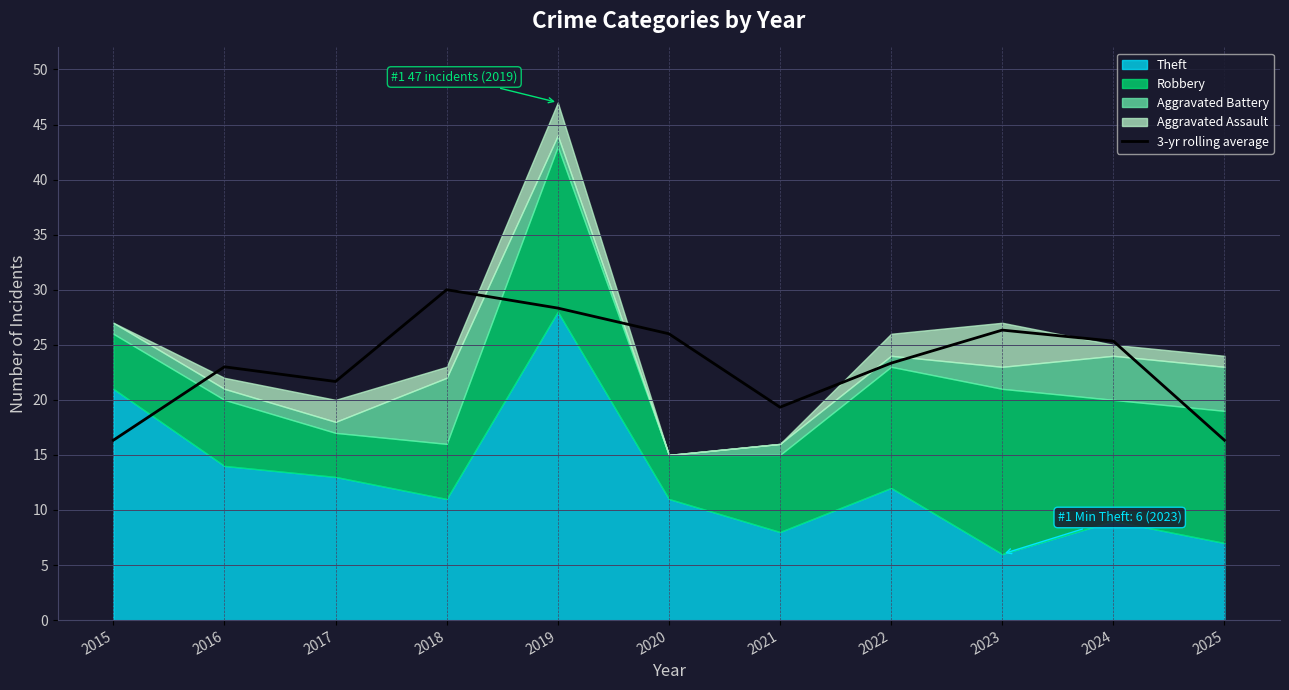

List the labels in order of value, largest first.

2018, 2019, 2023, 2020, 2024, 2022, 2016, 2017, 2021, 2015, 2025